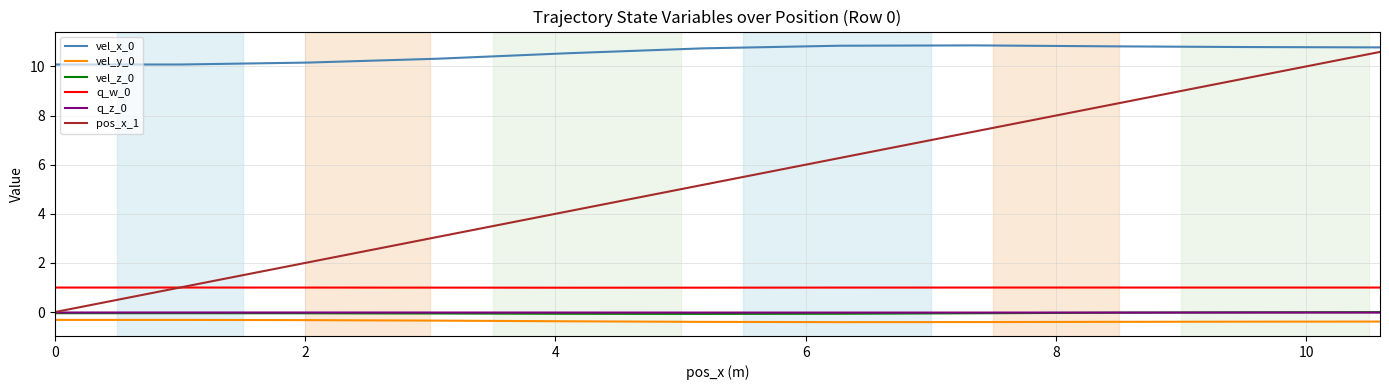

What is the maximum value for pos_x_1?

10.6